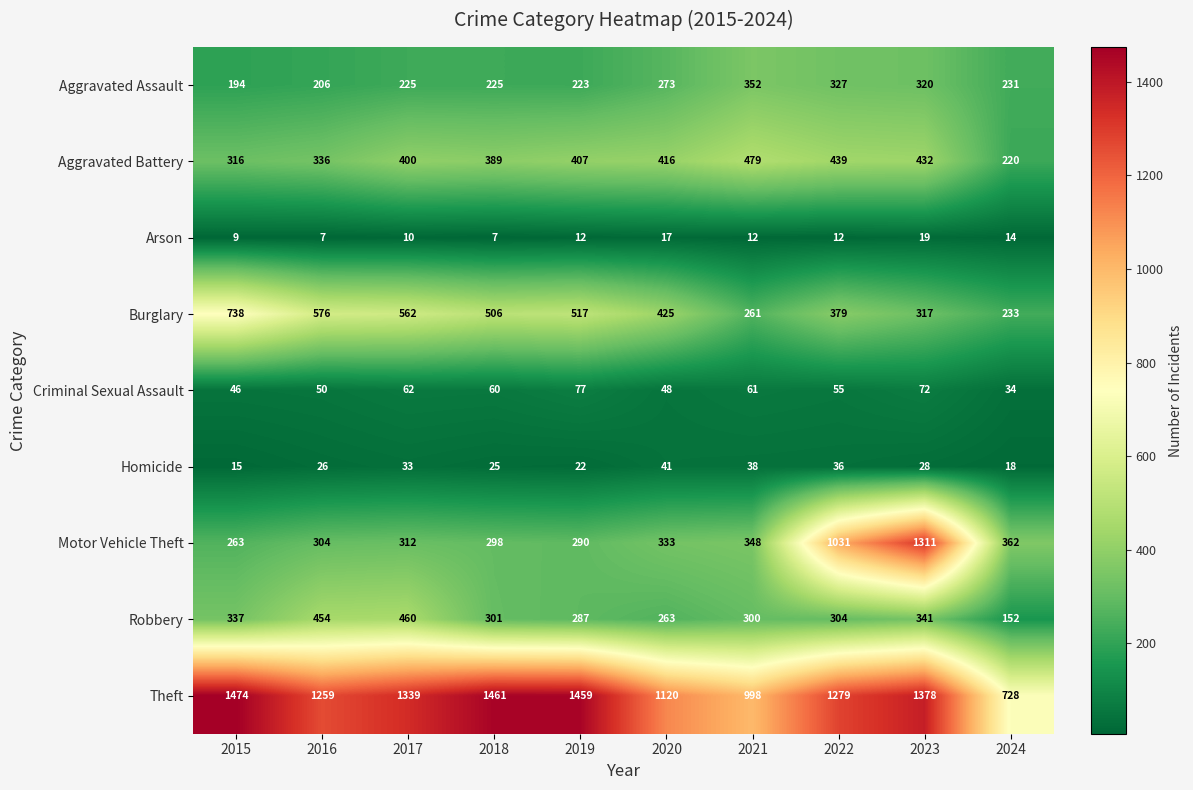

How many categories are shown in the chart?

10